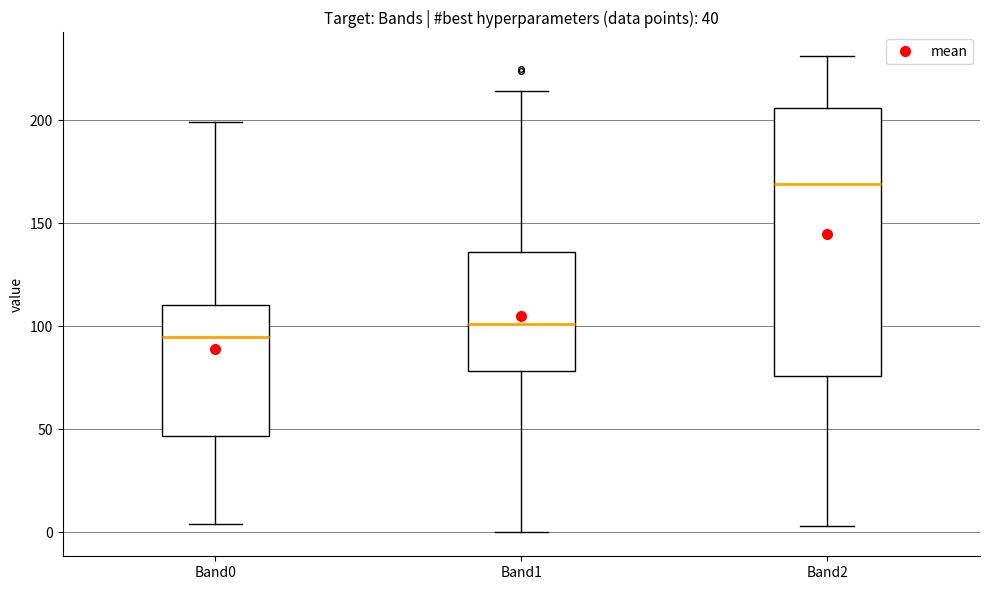

Which box's median line is the lowest?

Band0